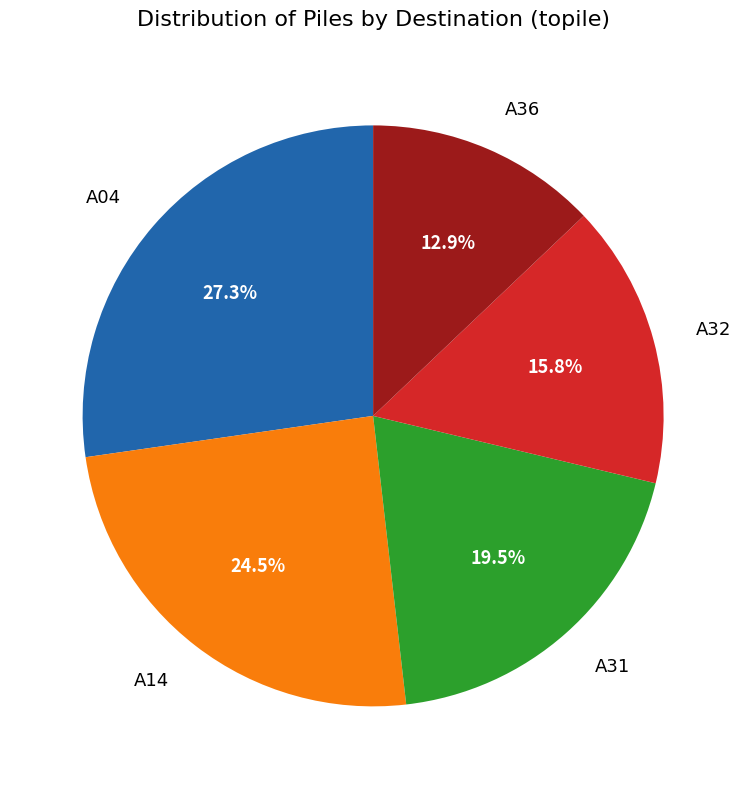

How many segments does this pie chart have?

5